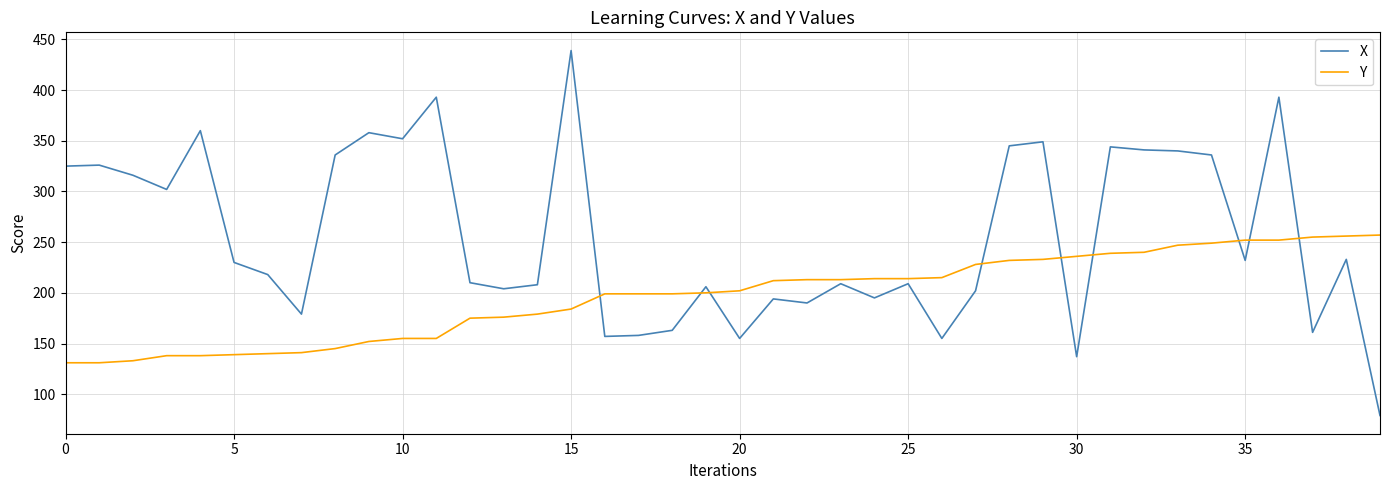

Which series has the largest total across all categories?

X